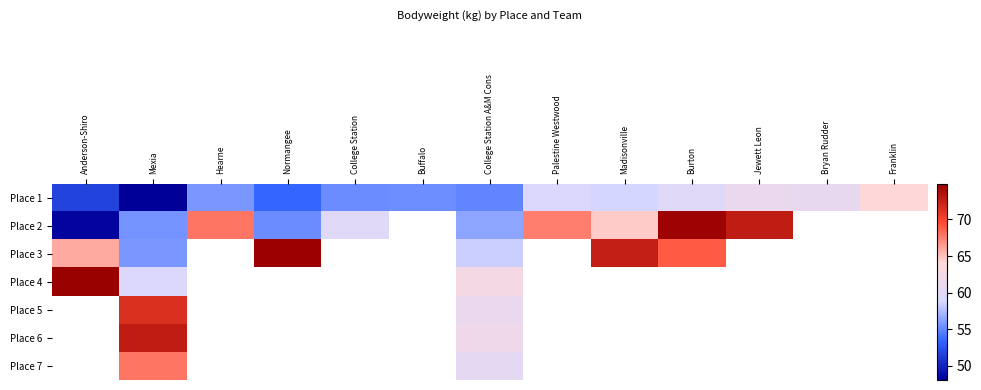

How many series are shown in this chart?

7